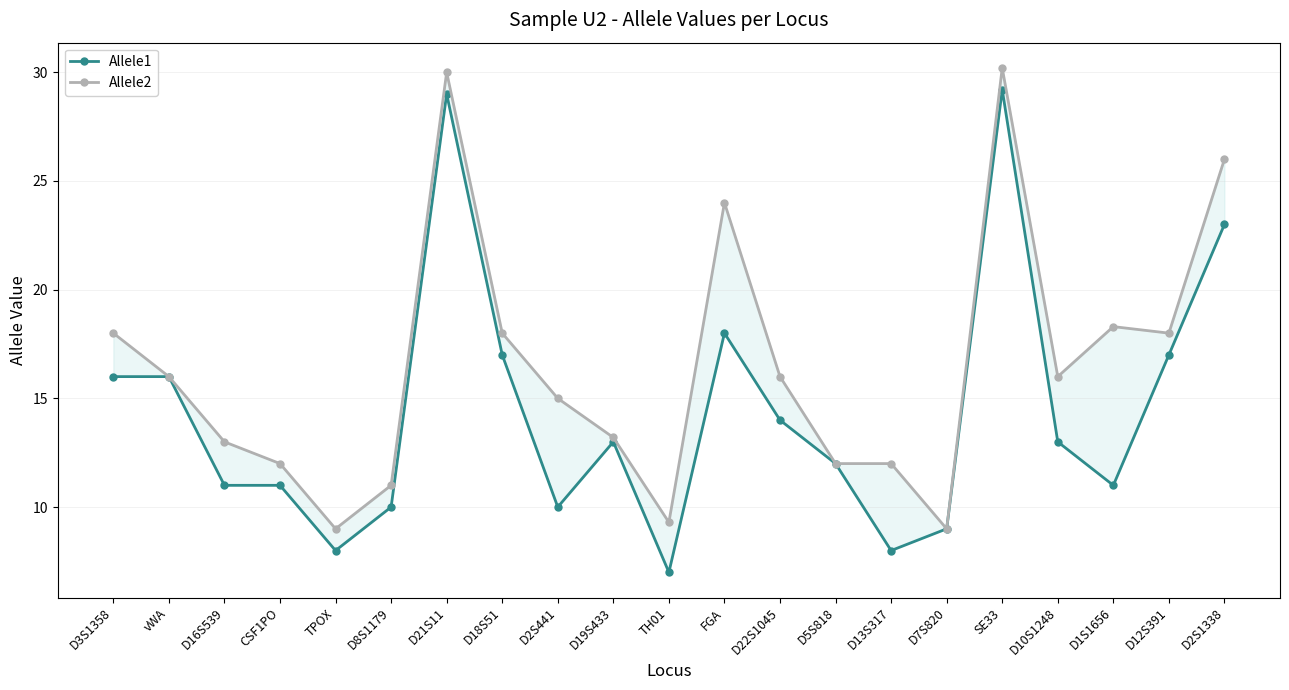

True or false: Allele2 and Allele1 cross at least once.

False